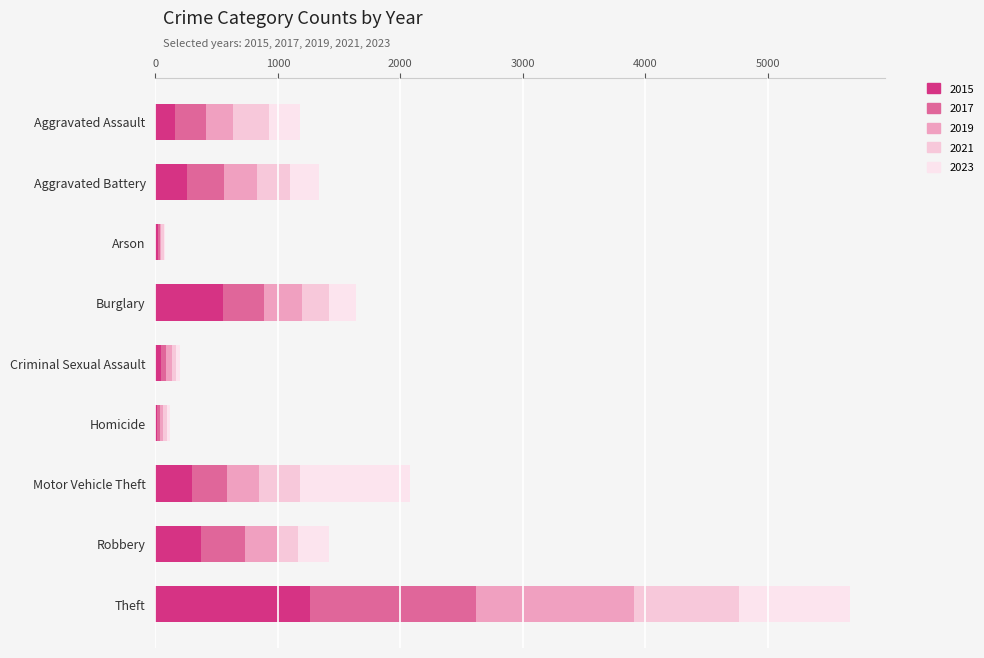

Reading left to right, extract all data points from this chart.

2015: Aggravated Assault=164	Aggravated Battery=259	Arson=22	Burglary=552	Criminal Sexual Assault=43	Homicide=13	Motor Vehicle Theft=299	Robbery=372	Theft=1263
2017: Aggravated Assault=251	Aggravated Battery=303	Arson=12	Burglary=339	Criminal Sexual Assault=41	Homicide=27	Motor Vehicle Theft=285	Robbery=356	Theft=1359
2019: Aggravated Assault=220	Aggravated Battery=267	Arson=16	Burglary=308	Criminal Sexual Assault=55	Homicide=21	Motor Vehicle Theft=262	Robbery=263	Theft=1288
2021: Aggravated Assault=295	Aggravated Battery=270	Arson=18	Burglary=220	Criminal Sexual Assault=33	Homicide=38	Motor Vehicle Theft=332	Robbery=175	Theft=856
2023: Aggravated Assault=249	Aggravated Battery=236	Arson=13	Burglary=216	Criminal Sexual Assault=32	Homicide=20	Motor Vehicle Theft=904	Robbery=250	Theft=906